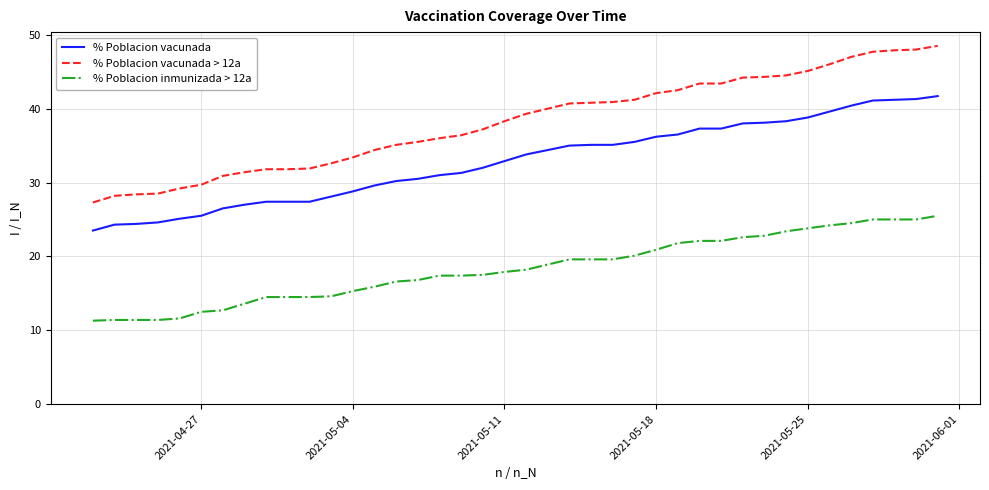

True or false: % Poblacion vacunada > 12a and % Poblacion inmunizada > 12a intersect in this chart.

False